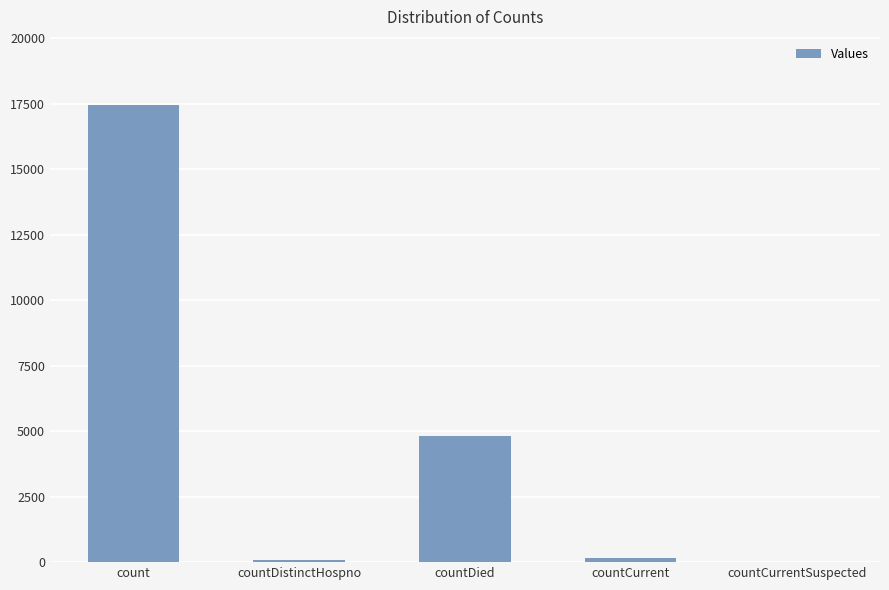

True or false: the data shows 7828 at count.

False